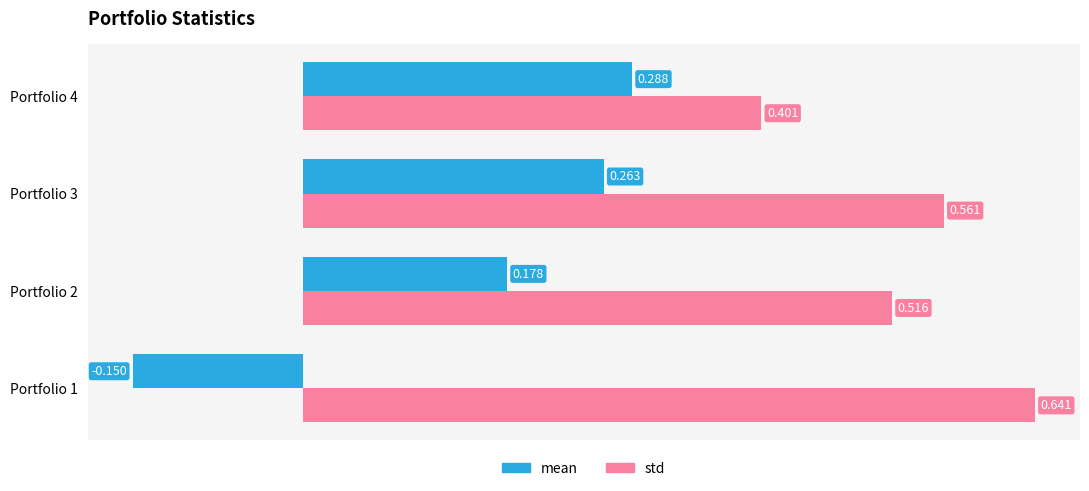

Between Portfolio 2 and Portfolio 4, which series saw the biggest shift?

std